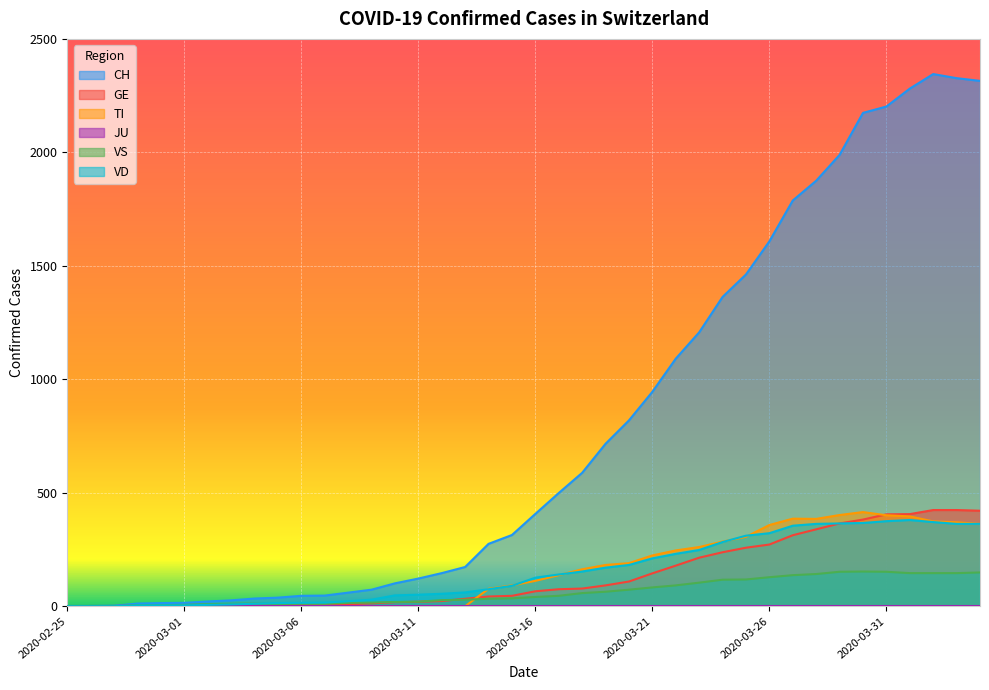

What is the highest value of the TI series?

415